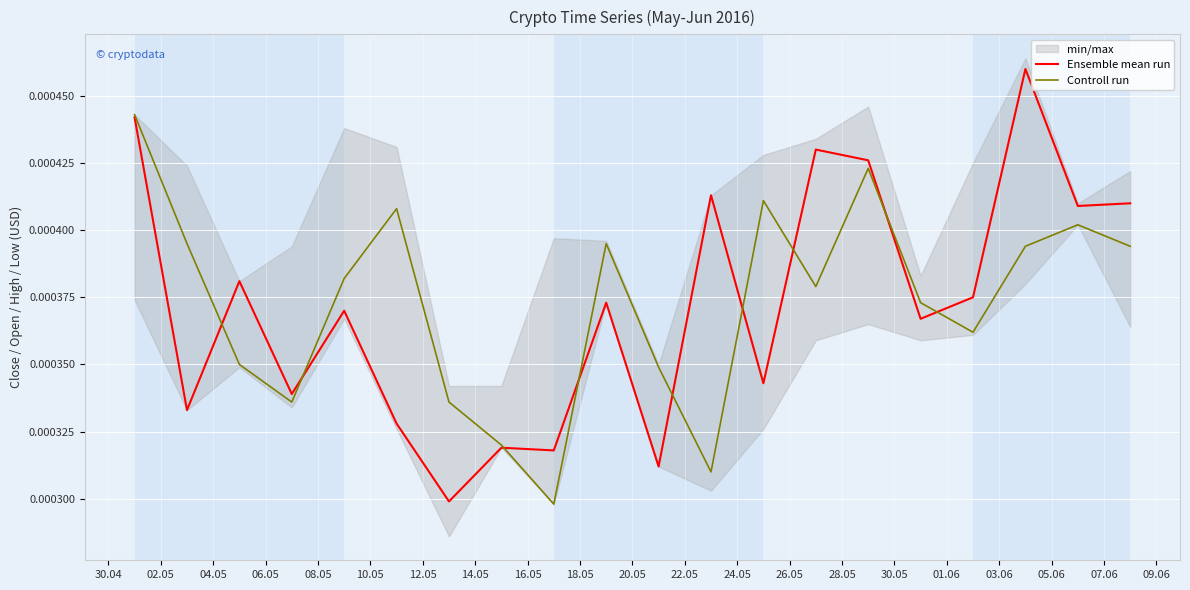

Is it true that Ensemble mean run equals 0.0 at 16.05?

True